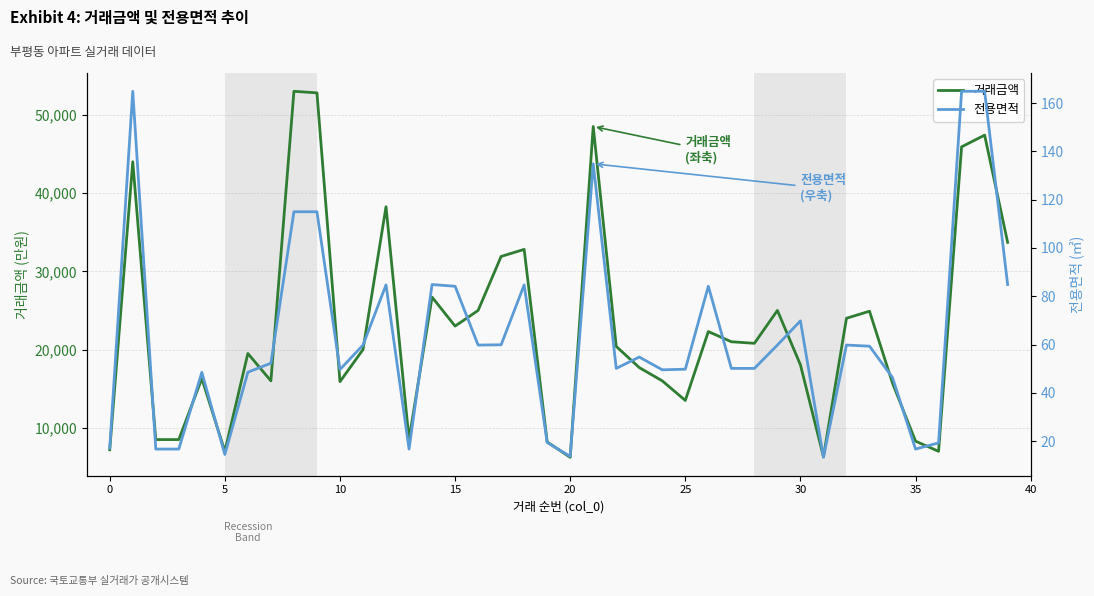

What is the average value of the 거래금액 series?

22643